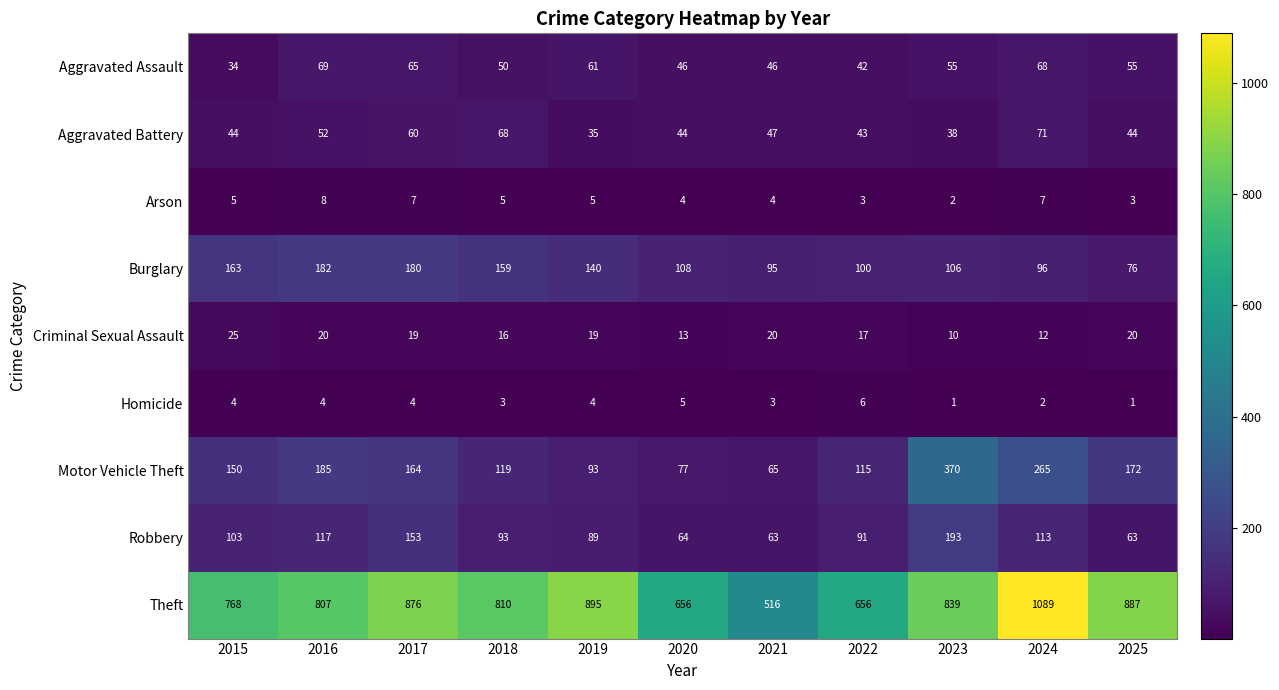

How many data points does each series have?

11